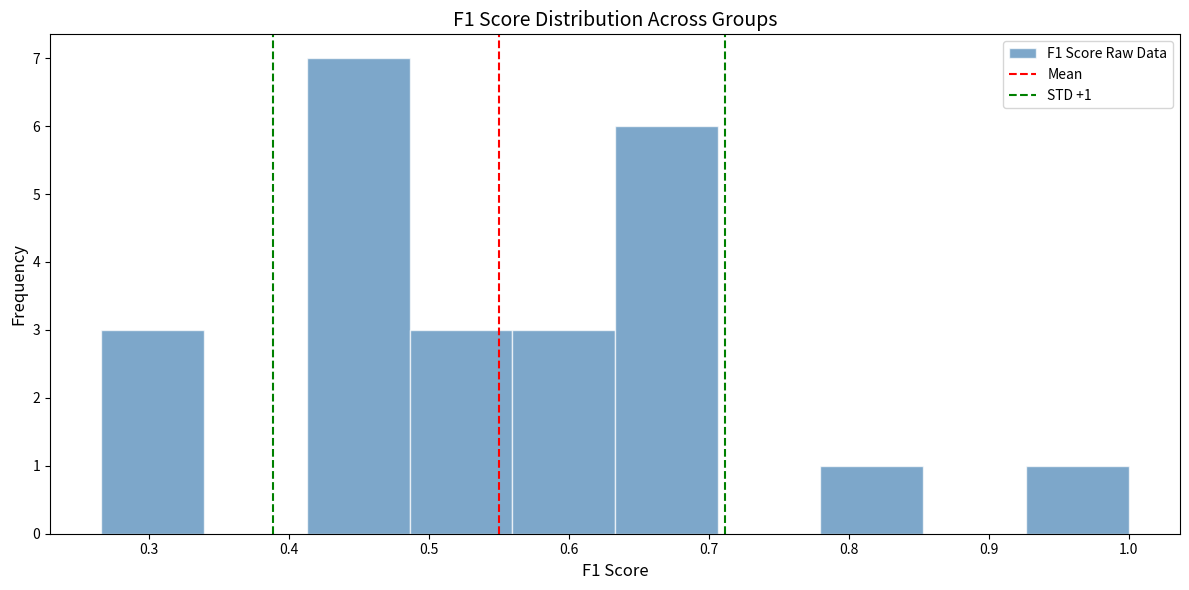

Over which range of the x-axis is the bar tallest?

0.41 to 0.49